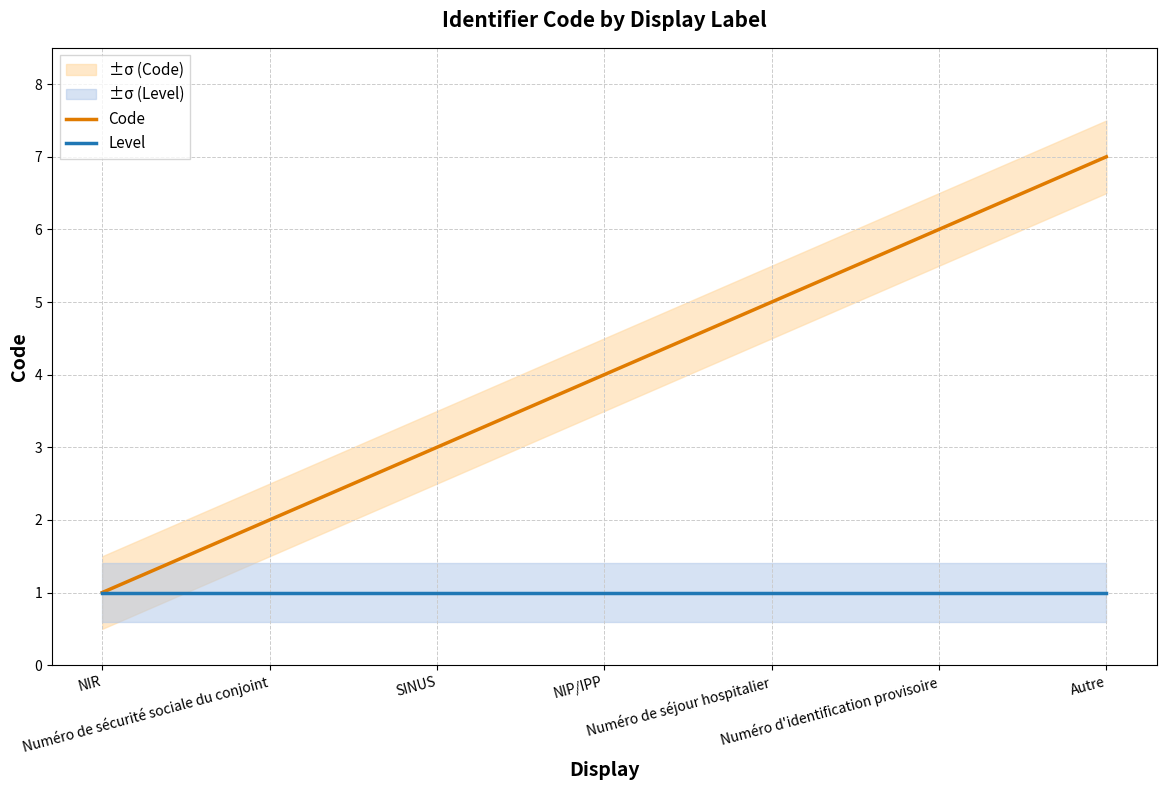

What is the total value across all series at Numéro de séjour hospitalier?

6